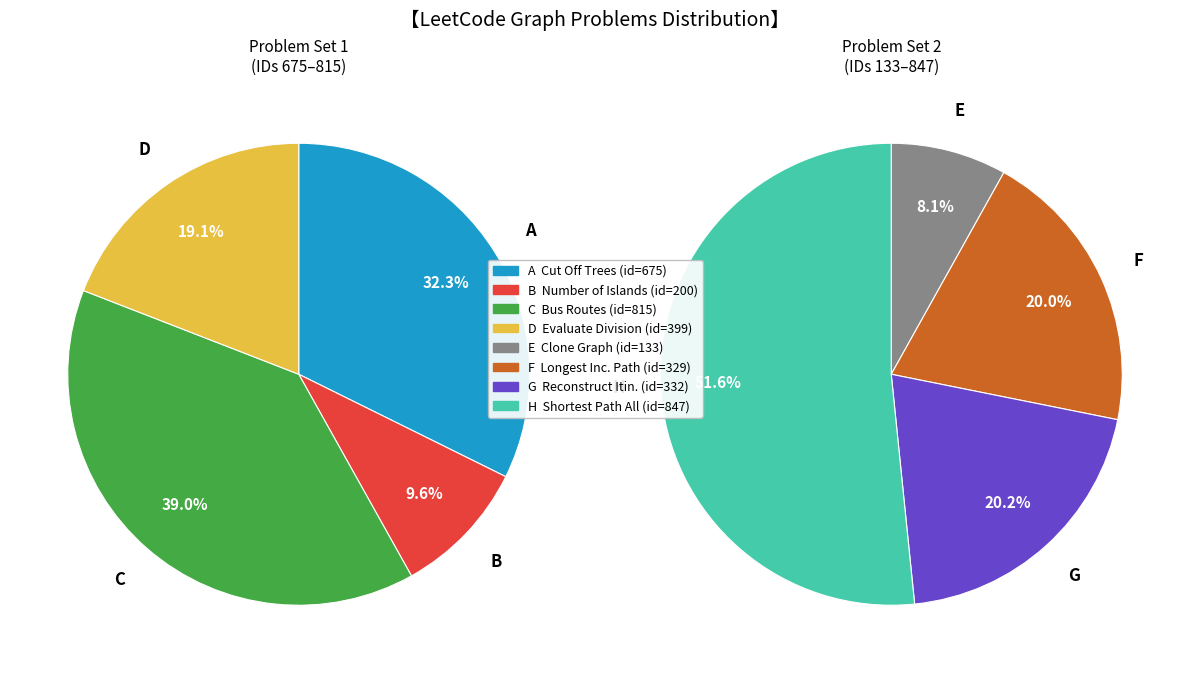

True or false: Bus Routes accounts for 31% of the total.

False